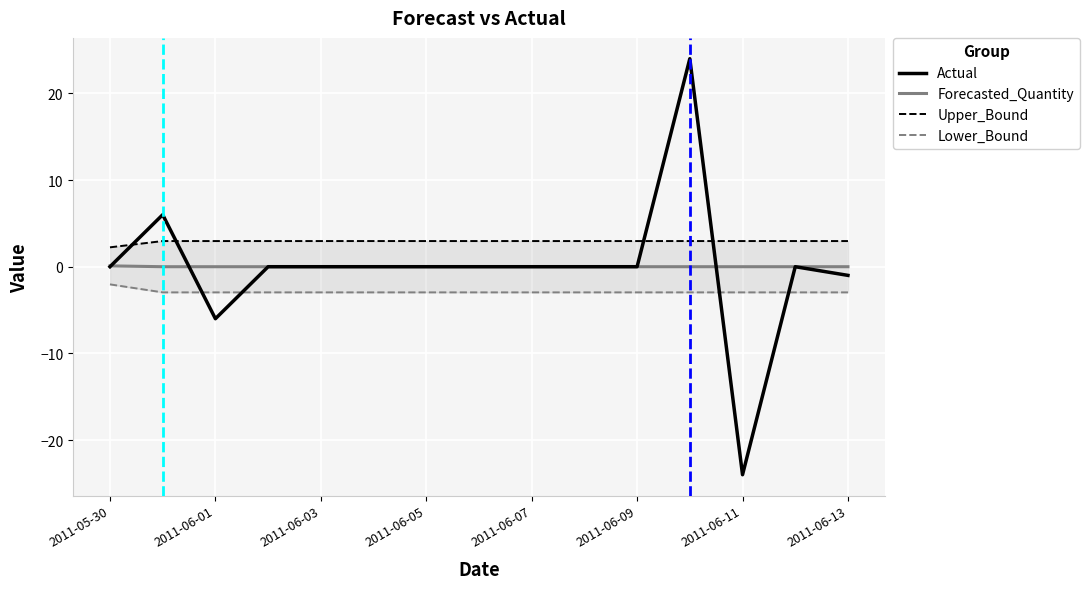

What is the lowest value of the Actual series?

-24.0